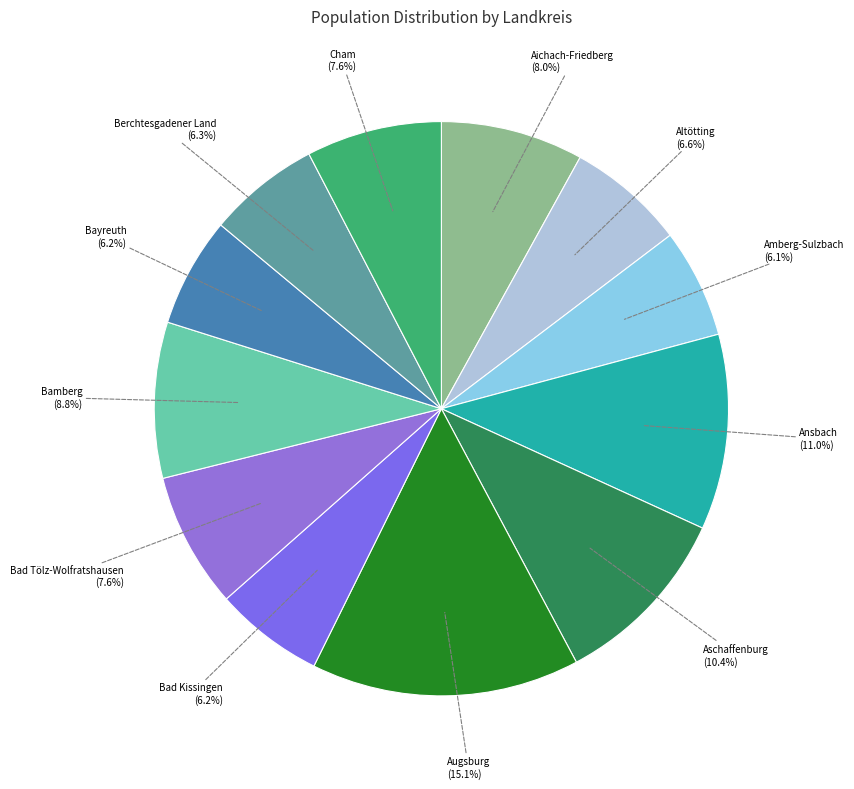

Count the number of slices in the pie.

12